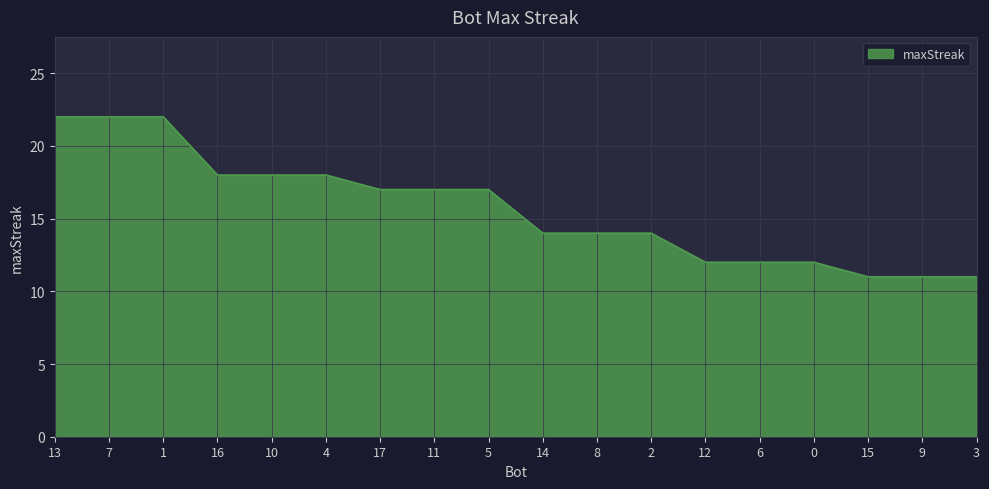

What is the minimum value shown in the chart?

11